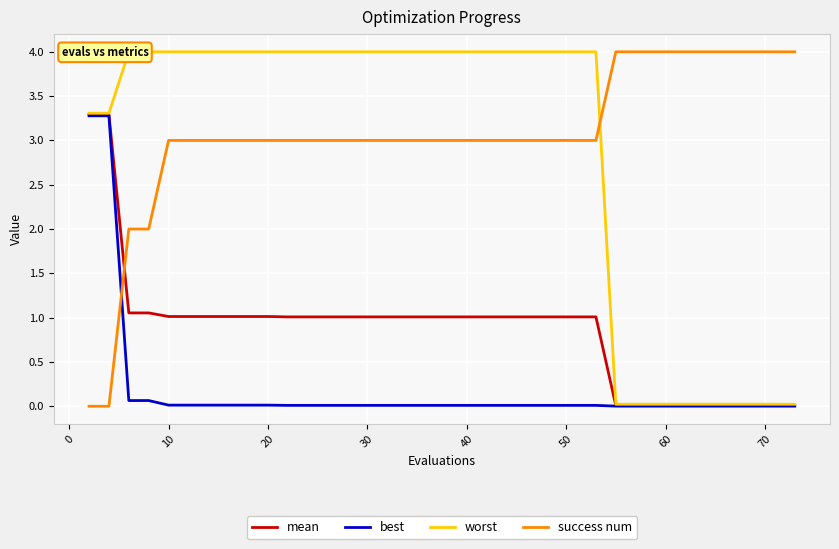

The mean series shows 0.0 at 60. True or false?

True